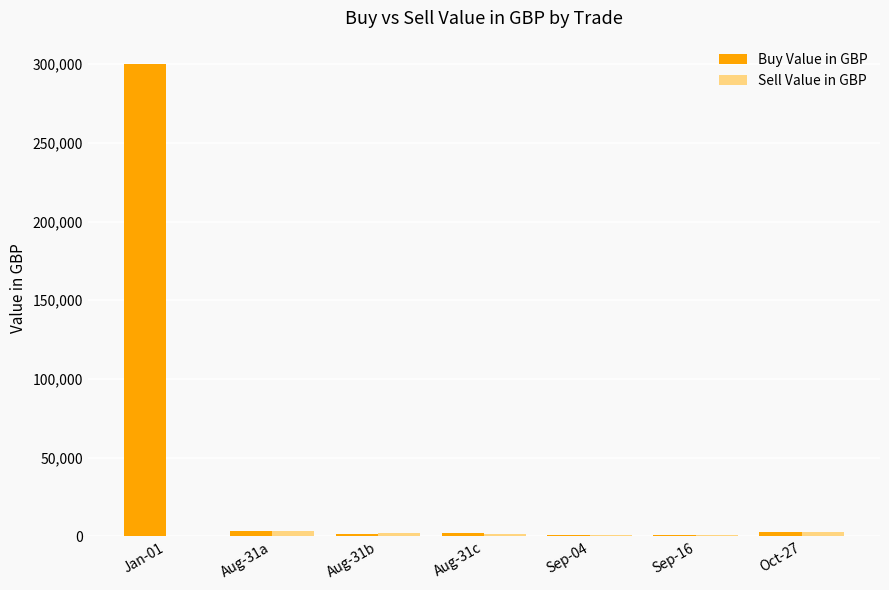

How many data points does each series have?

7